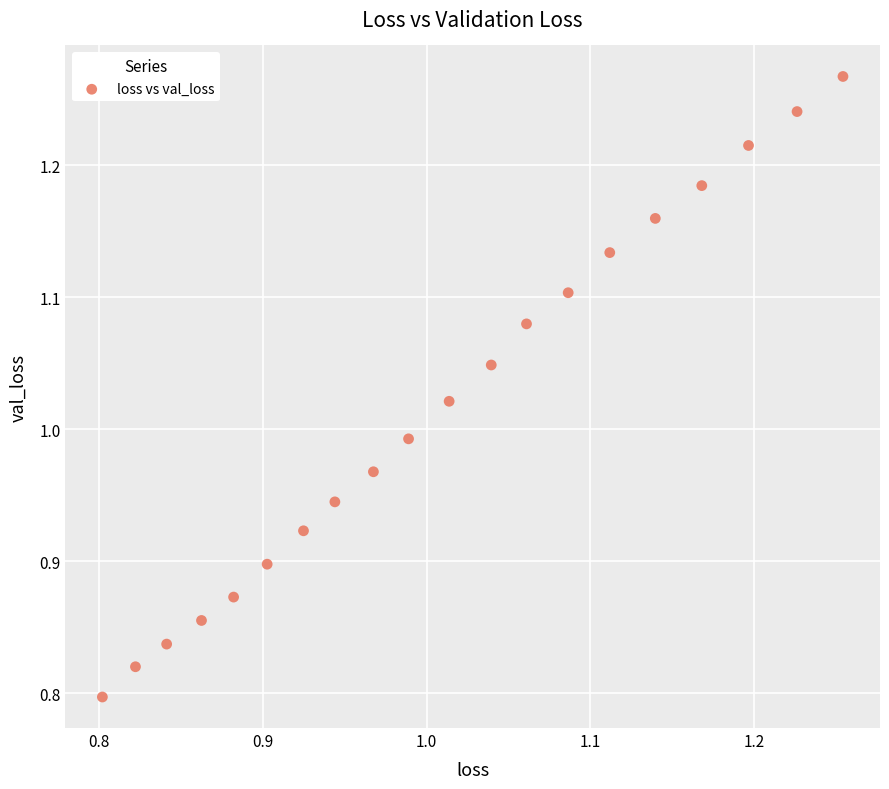

What is the range of Y values (max minus min)?

0.5